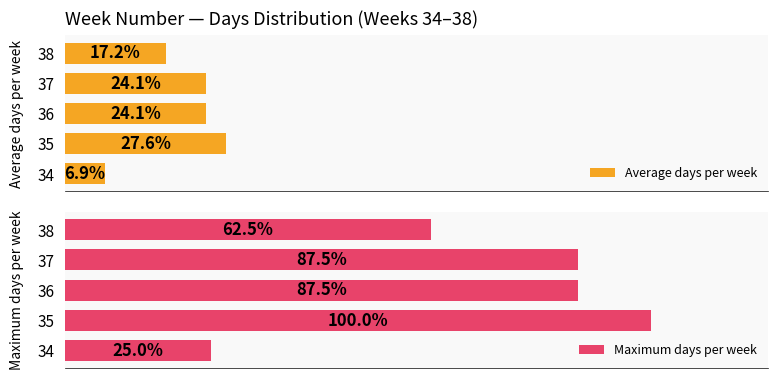

How many bars are there in each group?

2